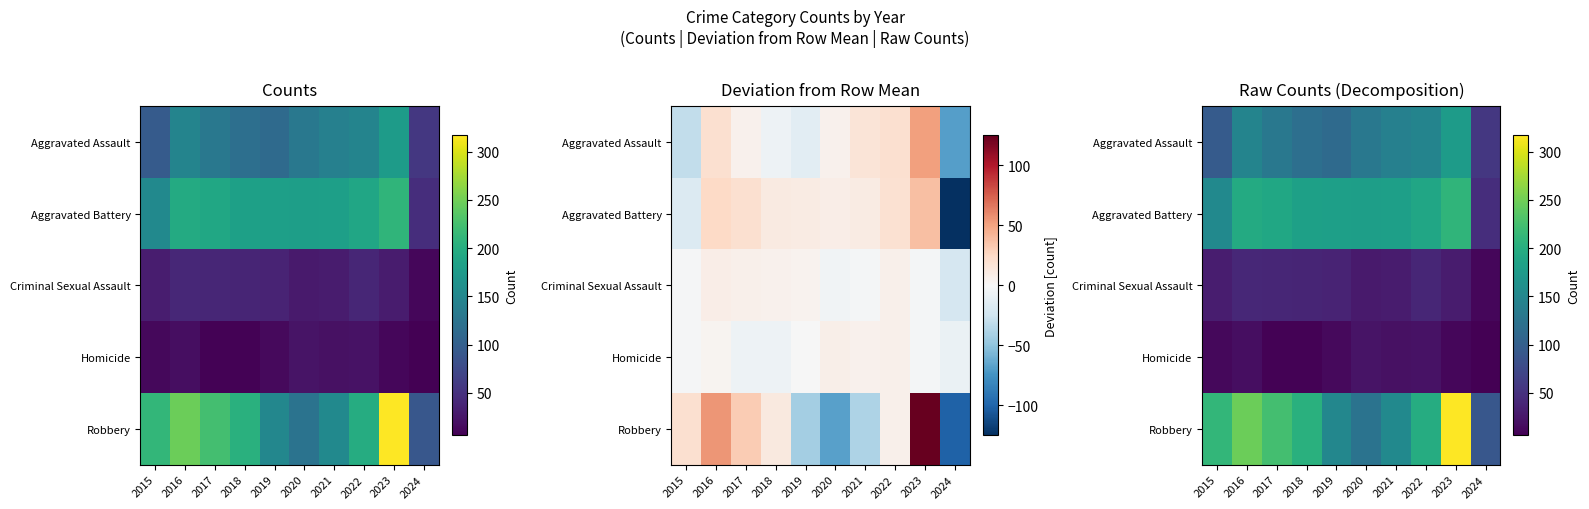

Which series changed the most between 2015 and 2021?

Robbery